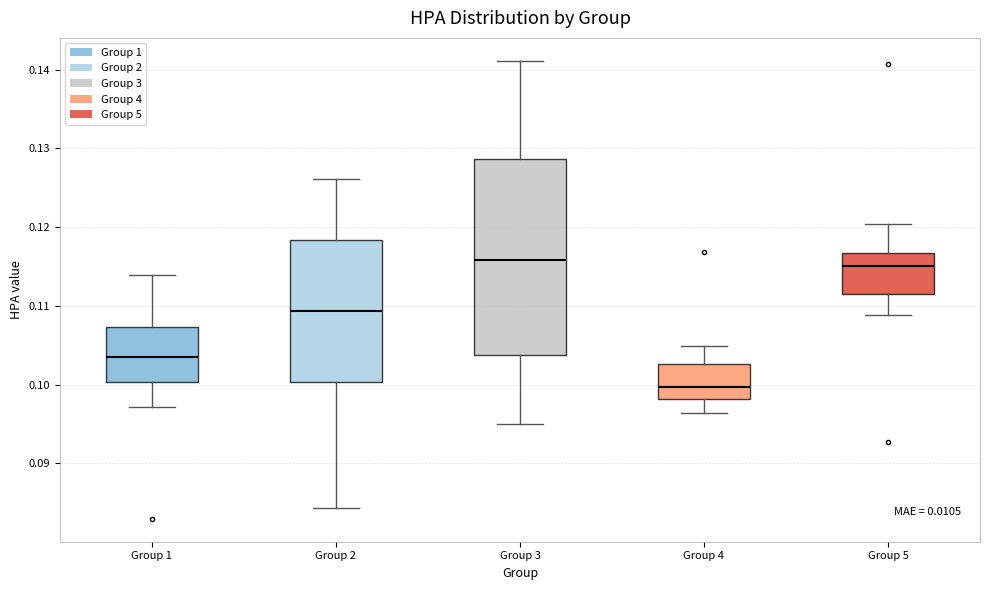

Reading left to right, read every box against the y-axis: the position of its median line, the range the box covers, and the ends of its whiskers. The values are not printed on the chart, so give them approximately, as read against the axis.

Group 1: median 0.104, box 0.100 to 0.107, whiskers 0.097 to 0.114
Group 2: median 0.109, box 0.100 to 0.118, whiskers 0.084 to 0.126
Group 3: median 0.116, box 0.104 to 0.129, whiskers 0.095 to 0.141
Group 4: median 0.100, box 0.098 to 0.103, whiskers 0.096 to 0.105
Group 5: median 0.115, box 0.112 to 0.117, whiskers 0.109 to 0.120